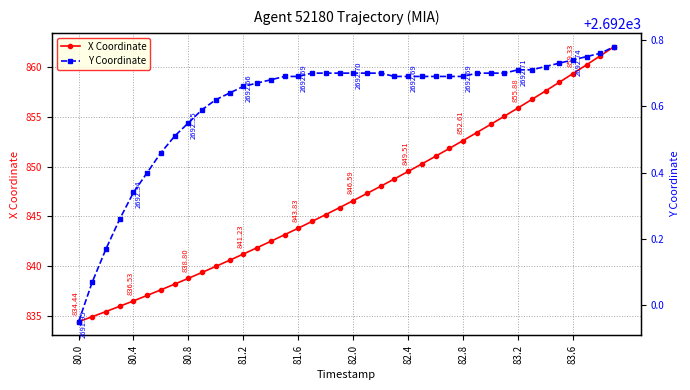

True or false: X Coordinate has more than 0 interior local peaks.

False